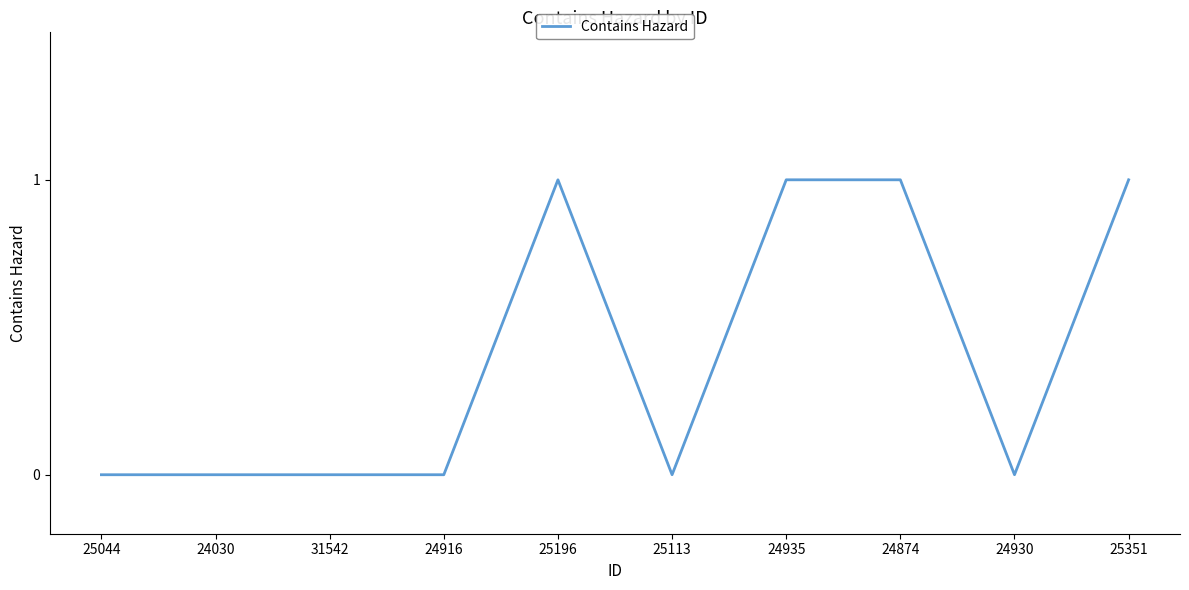

How many lines are shown in the chart?

1